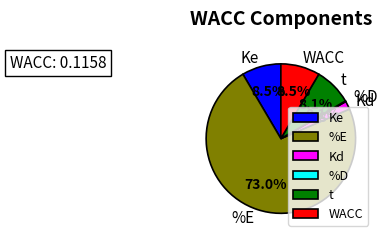

Between t and Kd, which is larger?

t